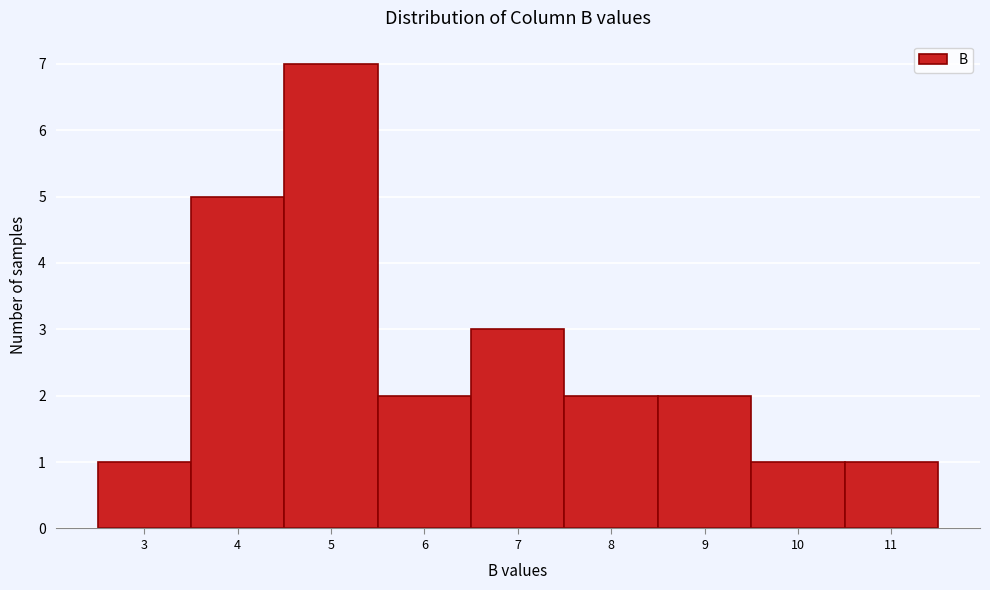

Reading left to right, what are all the values shown in this chart?

1	5	7	2	3	2	2	1	1